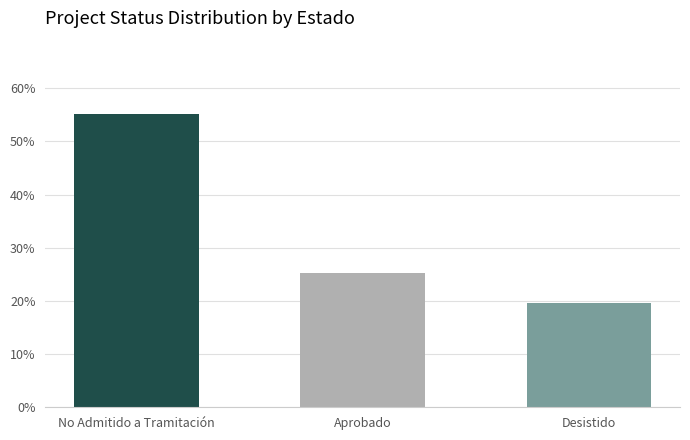

Rank the categories by value from highest to lowest.

No Admitido a Tramitación, Aprobado, Desistido